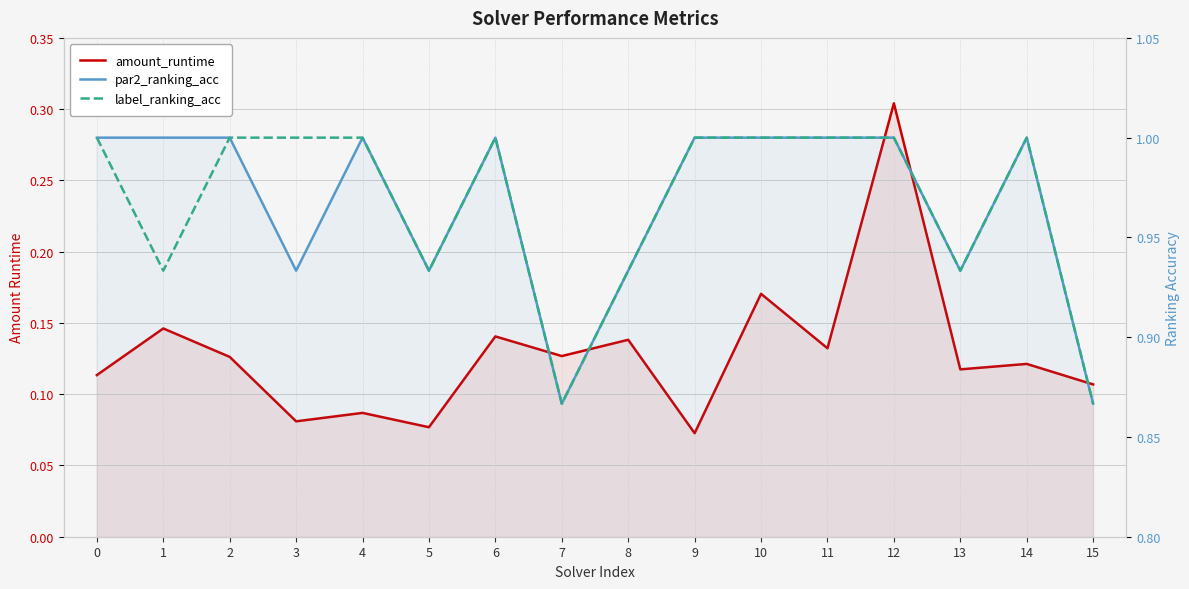

Reading left to right, what are all the values shown in this chart?

amount_runtime: 0=0.1	1=0.1	2=0.1	3=0.1	4=0.1	5=0.1	6=0.1	7=0.1	8=0.1	9=0.1	10=0.2	11=0.1	12=0.3	13=0.1	14=0.1	15=0.1
par2_ranking_acc: 0=1.0	1=1.0	2=1.0	3=0.9	4=1.0	5=0.9	6=1.0	7=0.9	8=0.9	9=1.0	10=1.0	11=1.0	12=1.0	13=0.9	14=1.0	15=0.9
label_ranking_acc: 0=1.0	1=0.9	2=1.0	3=1.0	4=1.0	5=0.9	6=1.0	7=0.9	8=0.9	9=1.0	10=1.0	11=1.0	12=1.0	13=0.9	14=1.0	15=0.9